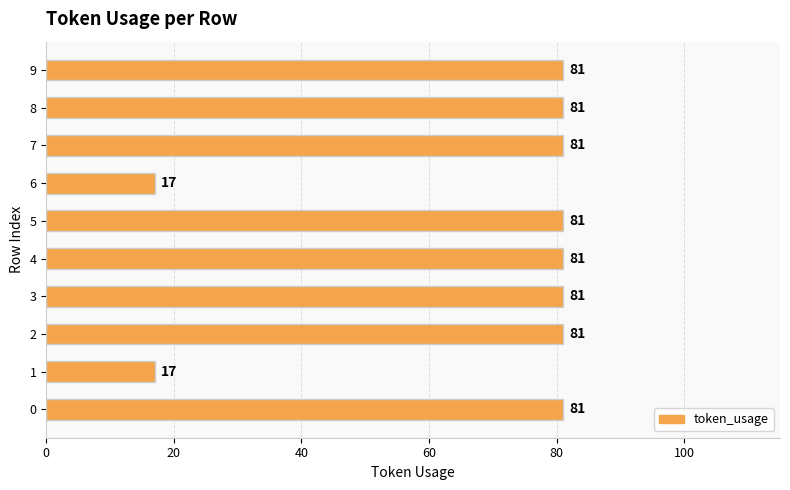

What is the maximum value shown in the chart?

81